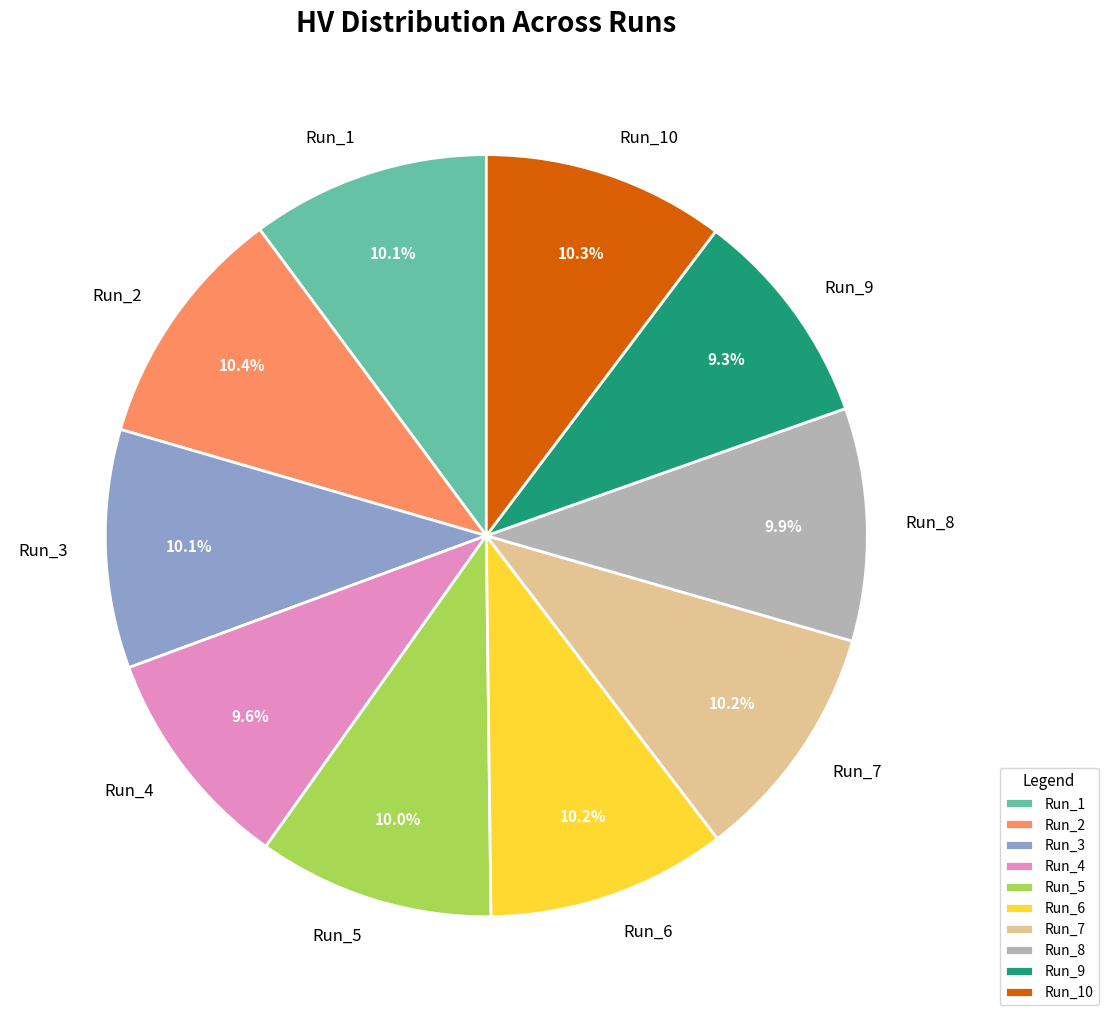

To the nearest percent, what percentage of the pie is Run_5?

10%